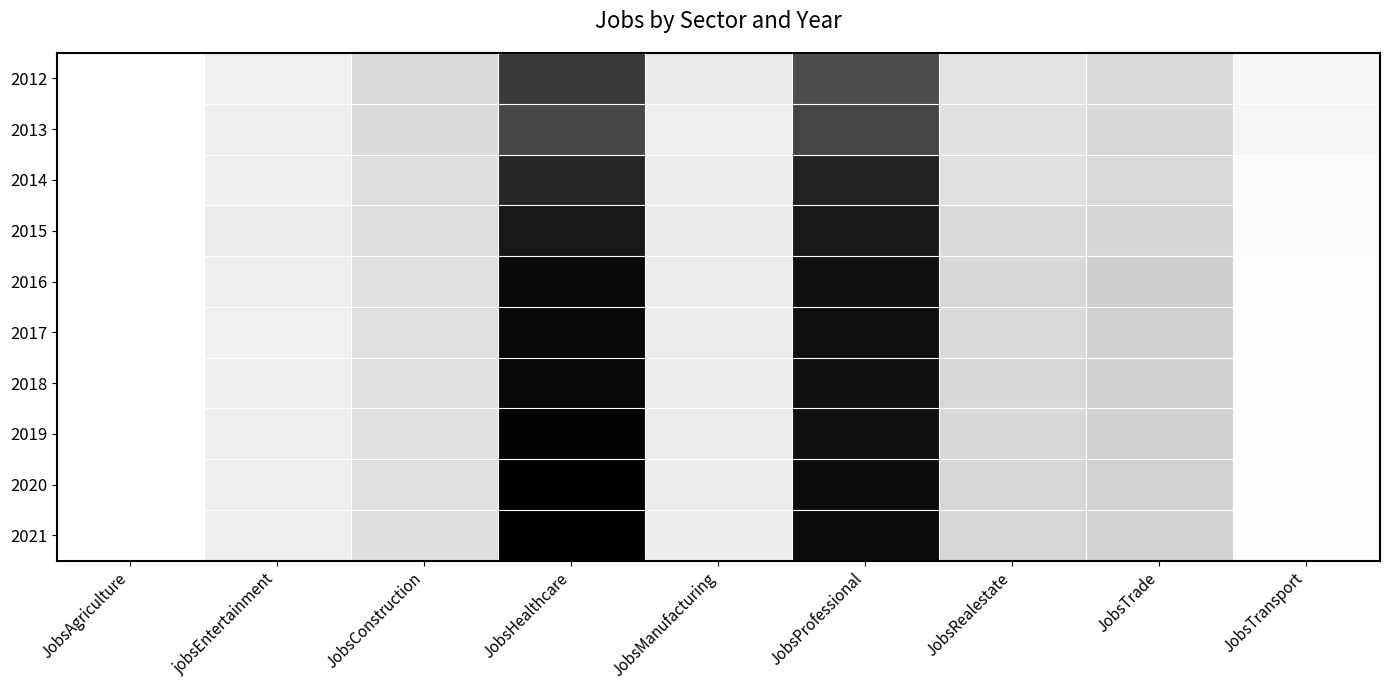

Rank the series at JobsTransport from highest to lowest value.

2013, 2012, 2014, 2015, 2016, 2017, 2018, 2019, 2020, 2021